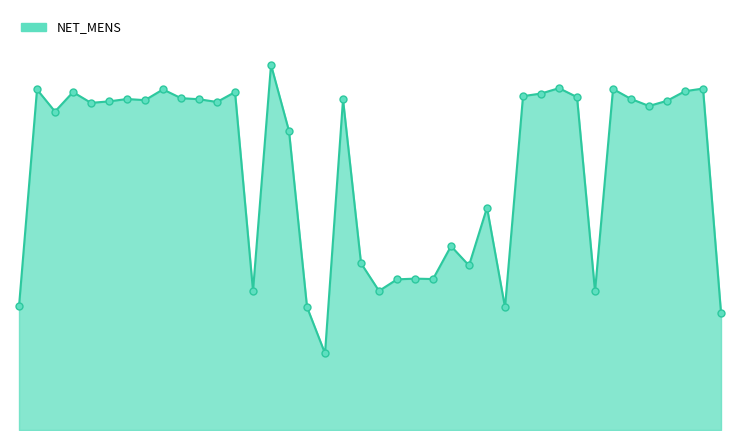

Does the chart display data point markers on the line(s)?

No